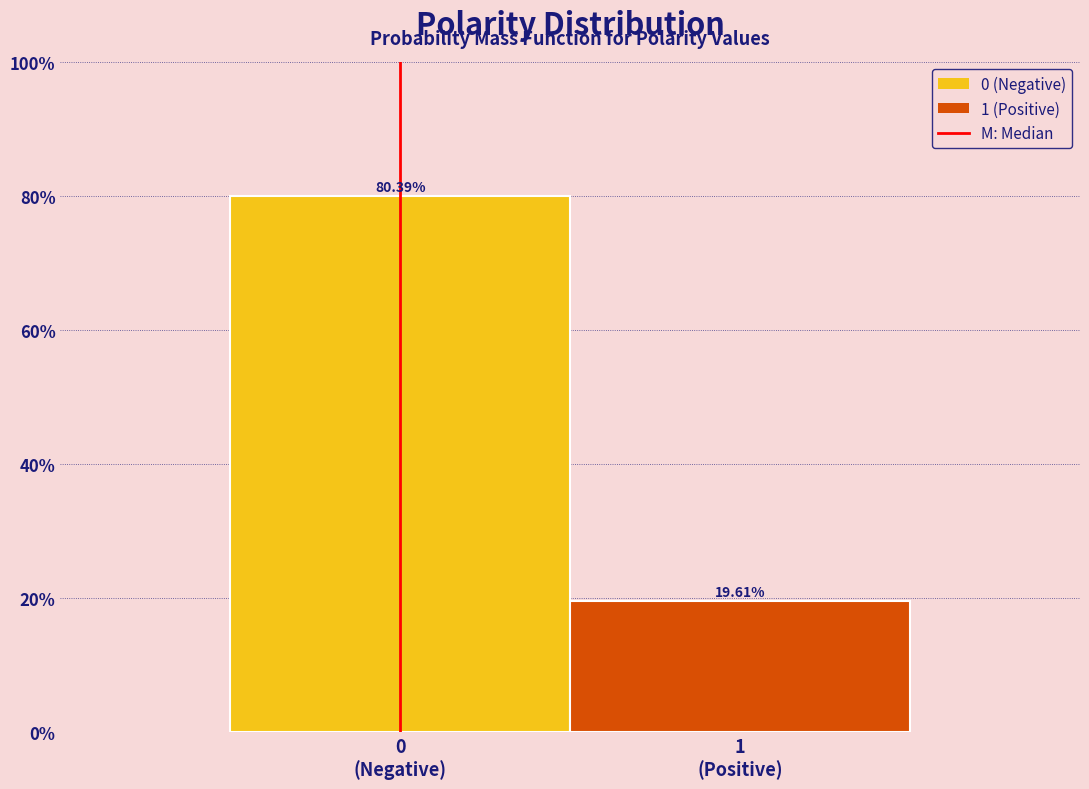

What is the sum of all values?

100.0